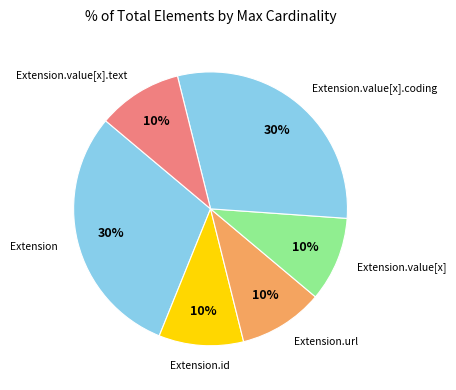

Combined, do Extension.value[x] and Extension.value[x].coding account for over 50%?

No